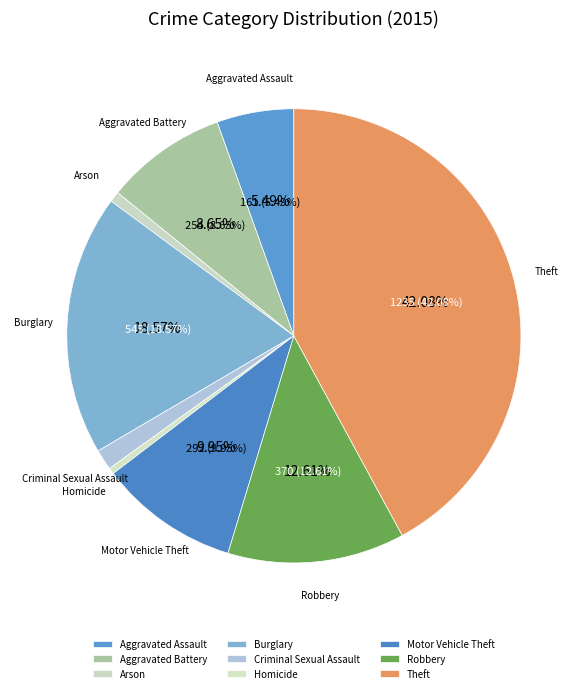

Count the number of slices in the pie.

9